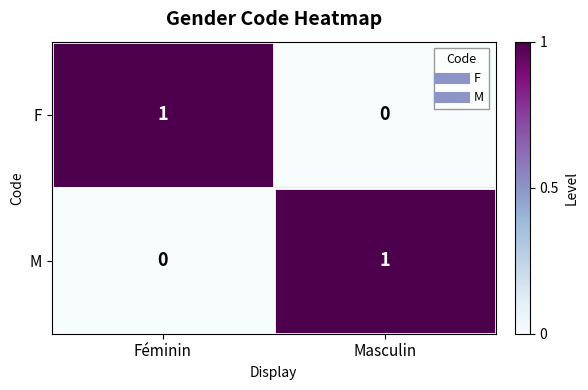

Reading left to right, extract all data points from this chart.

F: Féminin=1	Masculin=0
M: Féminin=0	Masculin=1